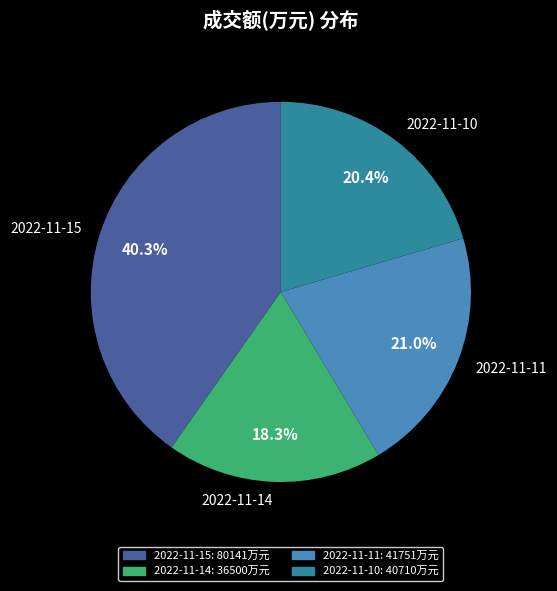

How many slices are in this pie chart?

4